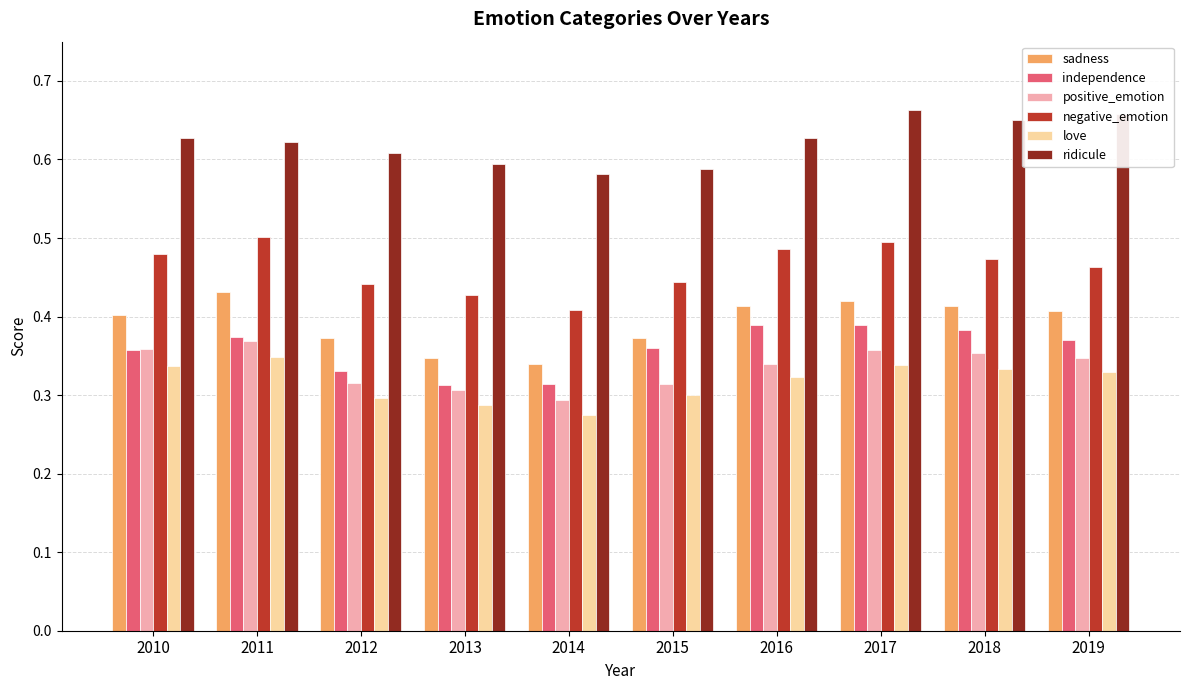

Is it true that positive_emotion equals 0.4 at 2018?

True